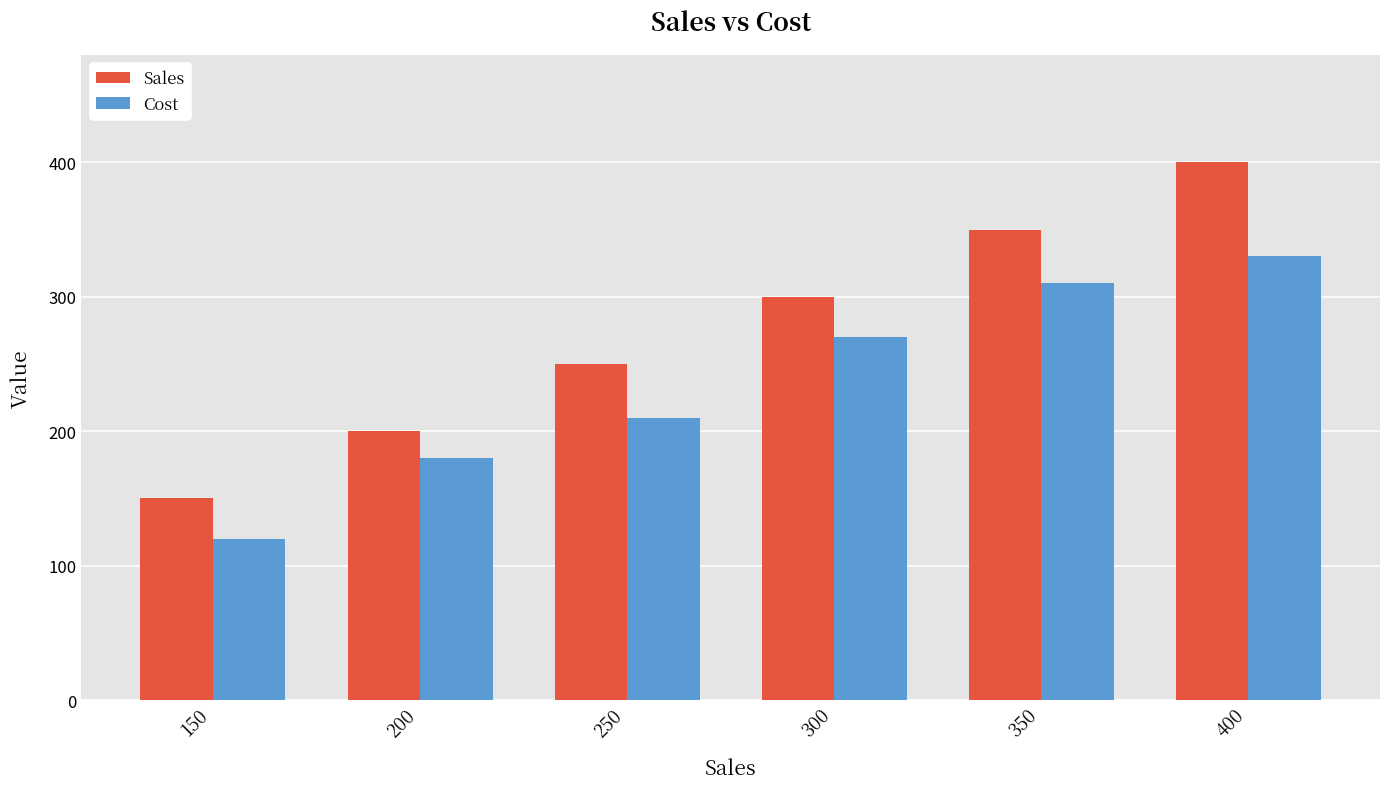

At which category is the sum across all series the highest?

400